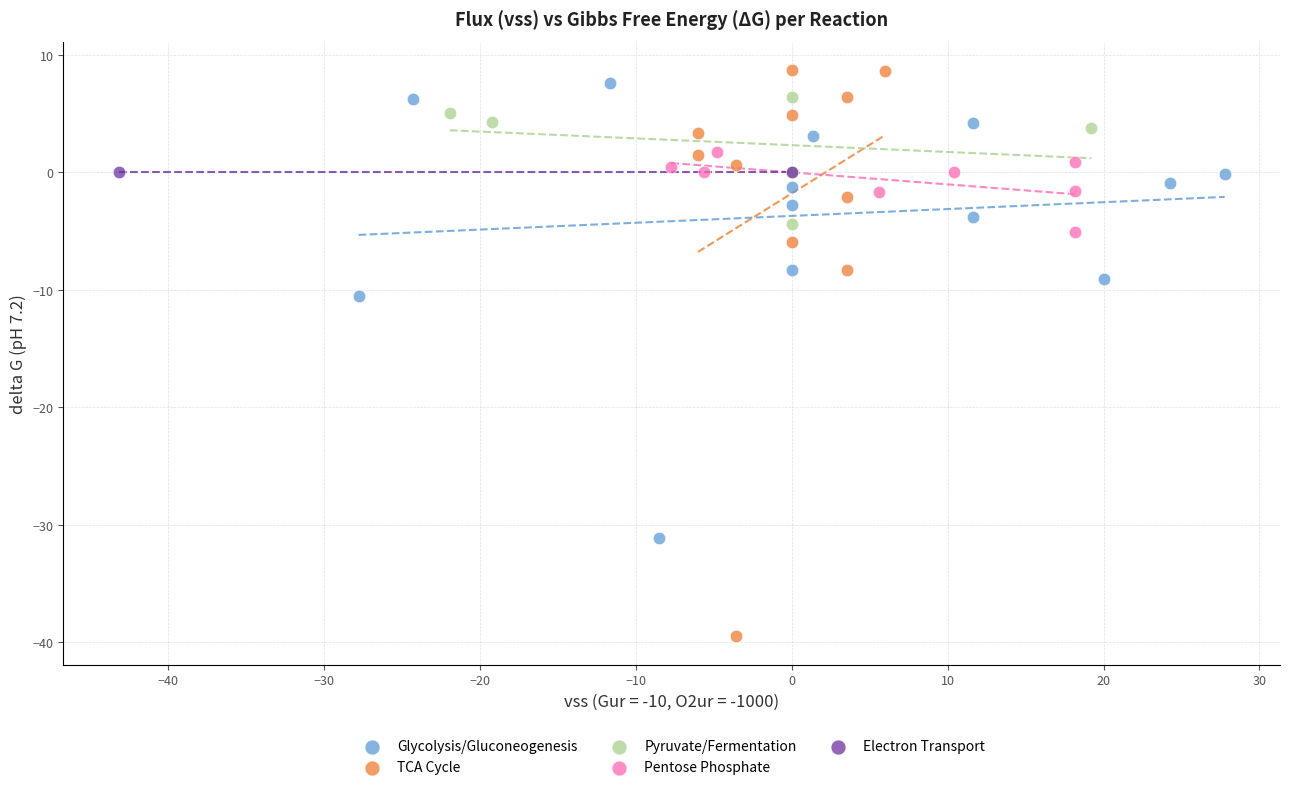

Which series contains the highest Y value?

TCA Cycle